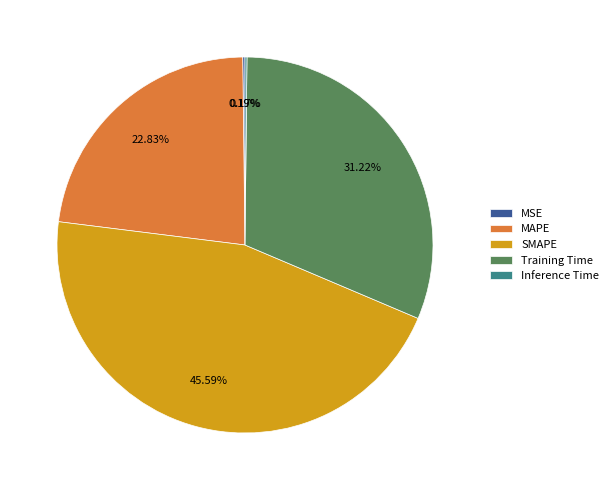

To the nearest percent, what is the combined percentage of Training Time and MAPE?

54%